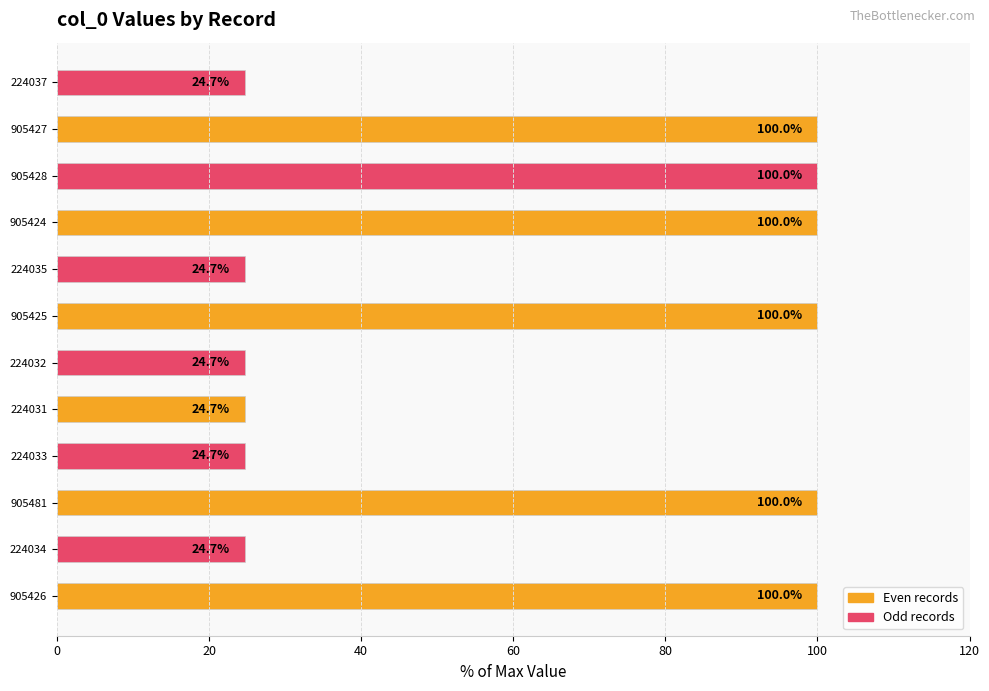

True or false: the data shows 5.5 at 224032.

False